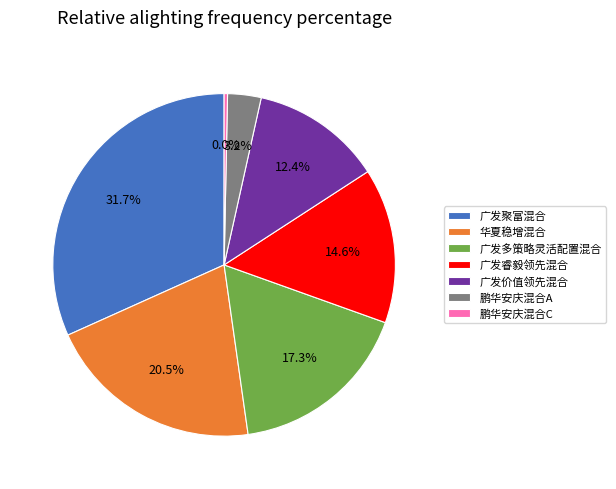

How many segments does this pie chart have?

7